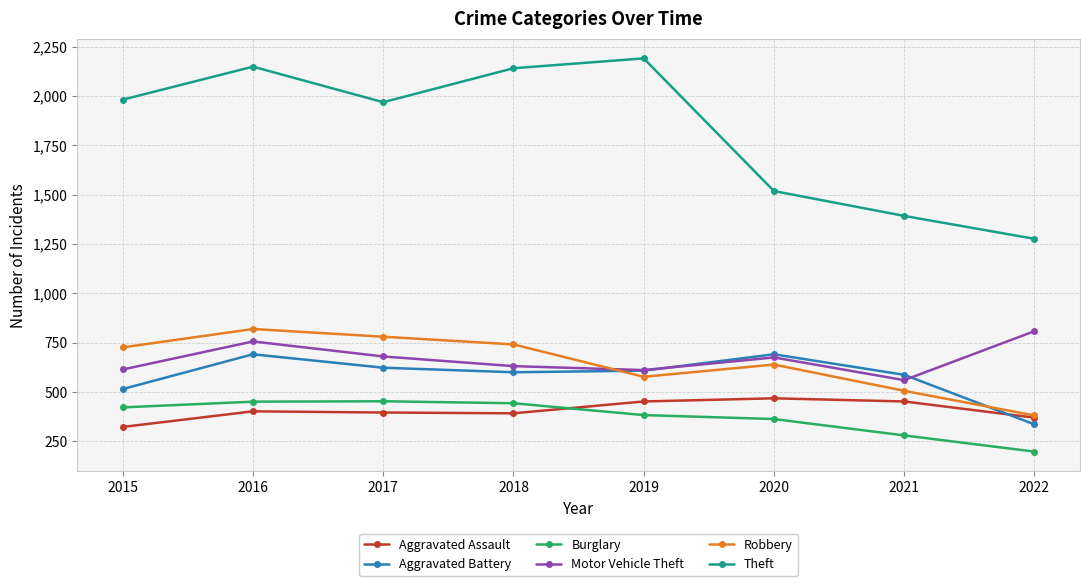

True or false: Aggravated Battery and Burglary intersect in this chart.

False